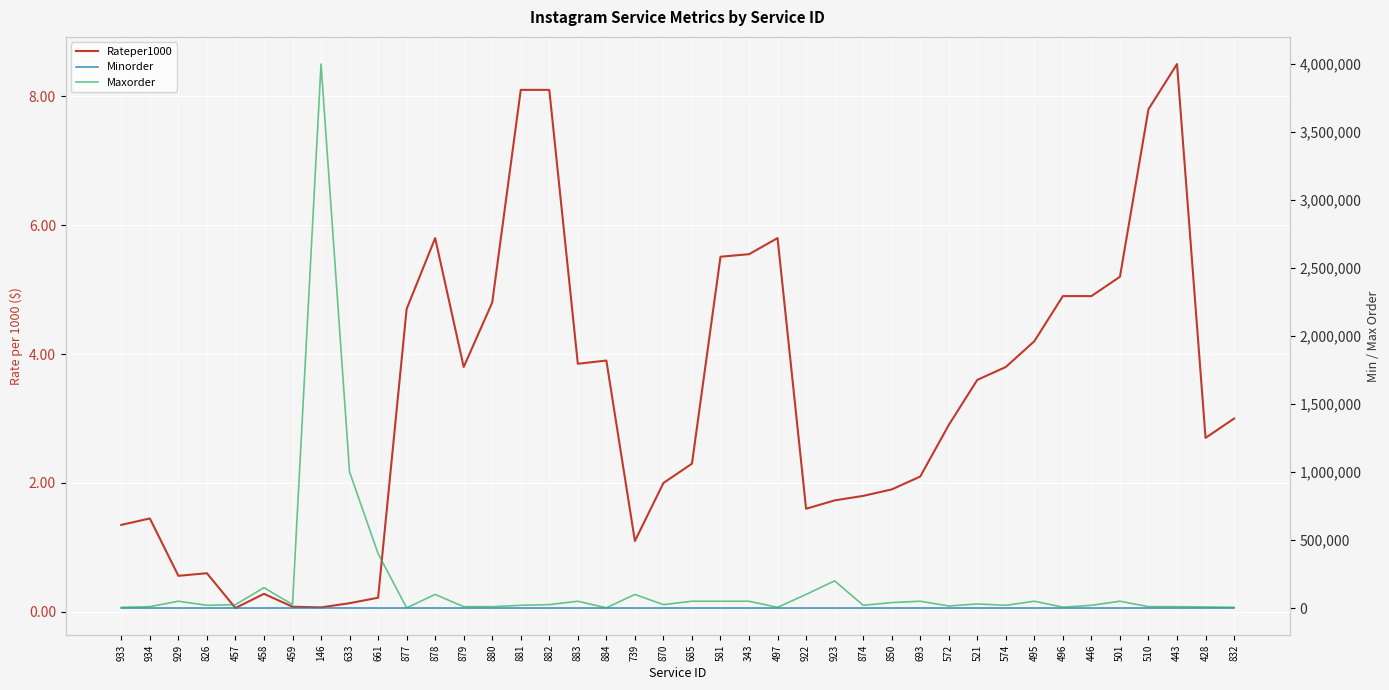

The Maxorder series shows 252644.4 at 661. True or false?

False